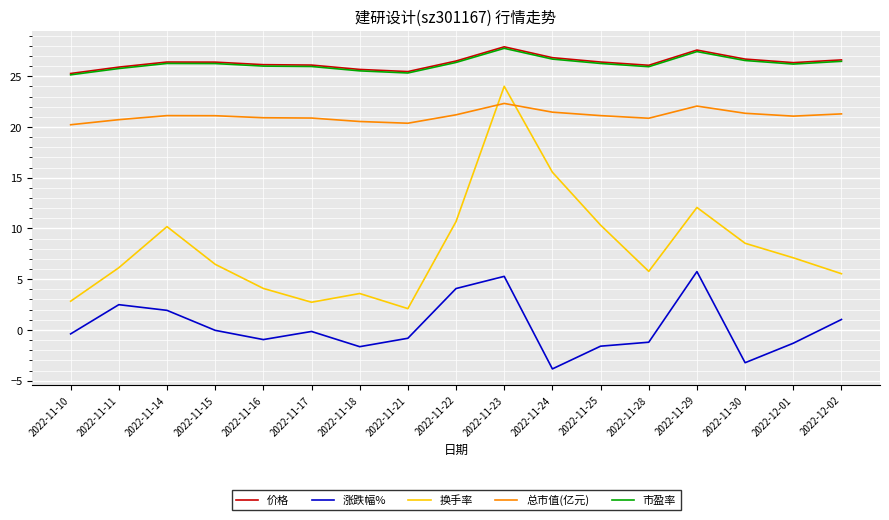

Is it true that 涨跌幅% equals 1.9 at 2022-11-14?

True